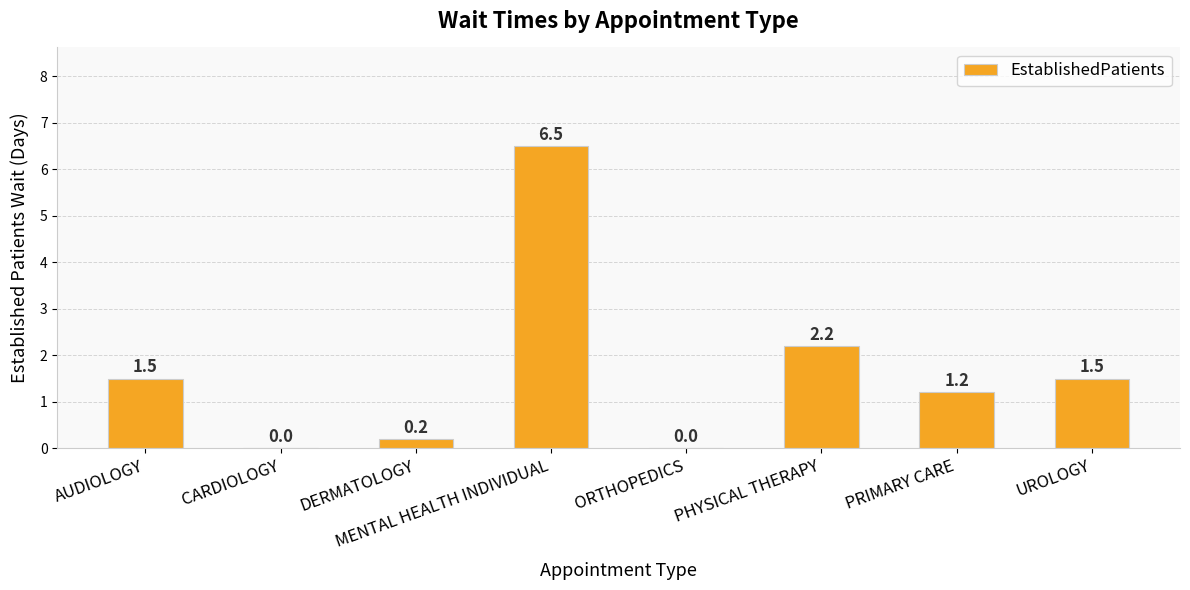

Which has a higher value, ORTHOPEDICS or PHYSICAL THERAPY?

PHYSICAL THERAPY